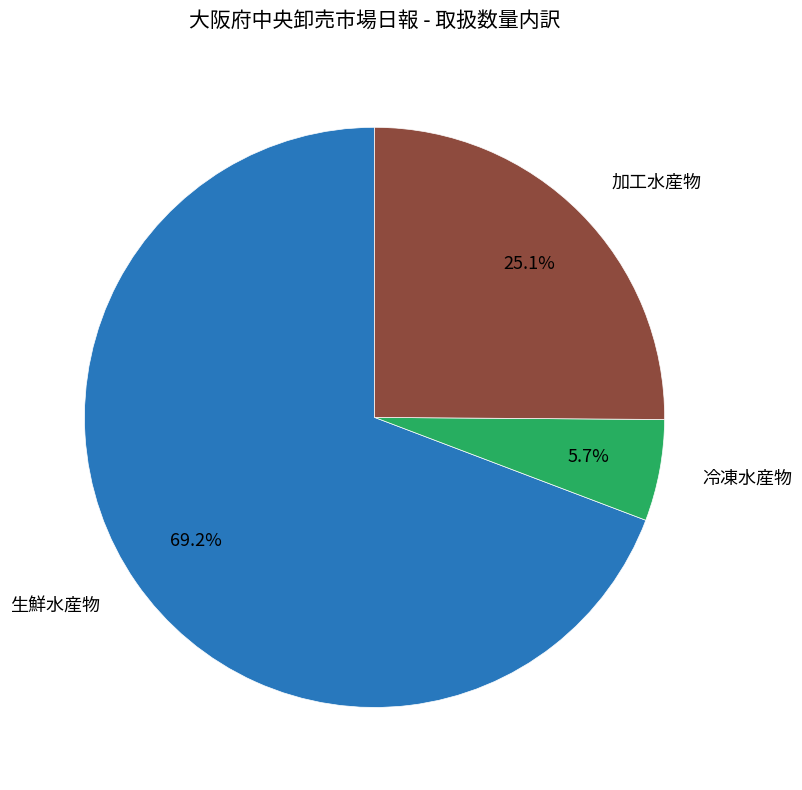

Does any single category account for the majority?

Yes